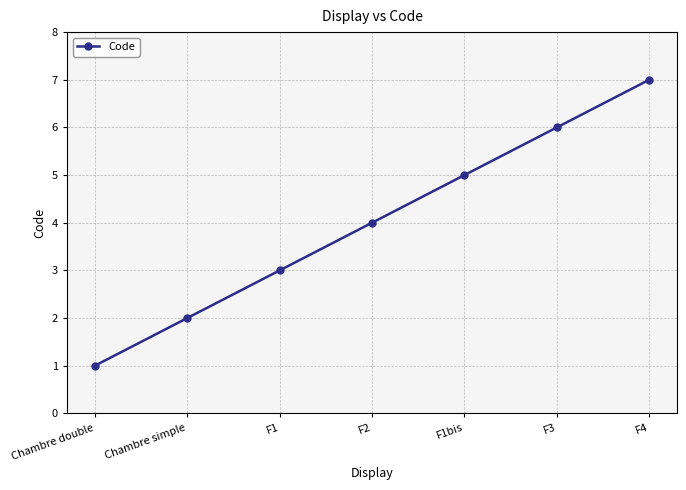

Rank the categories by value from highest to lowest.

F4, F3, F1bis, F2, F1, Chambre simple, Chambre double